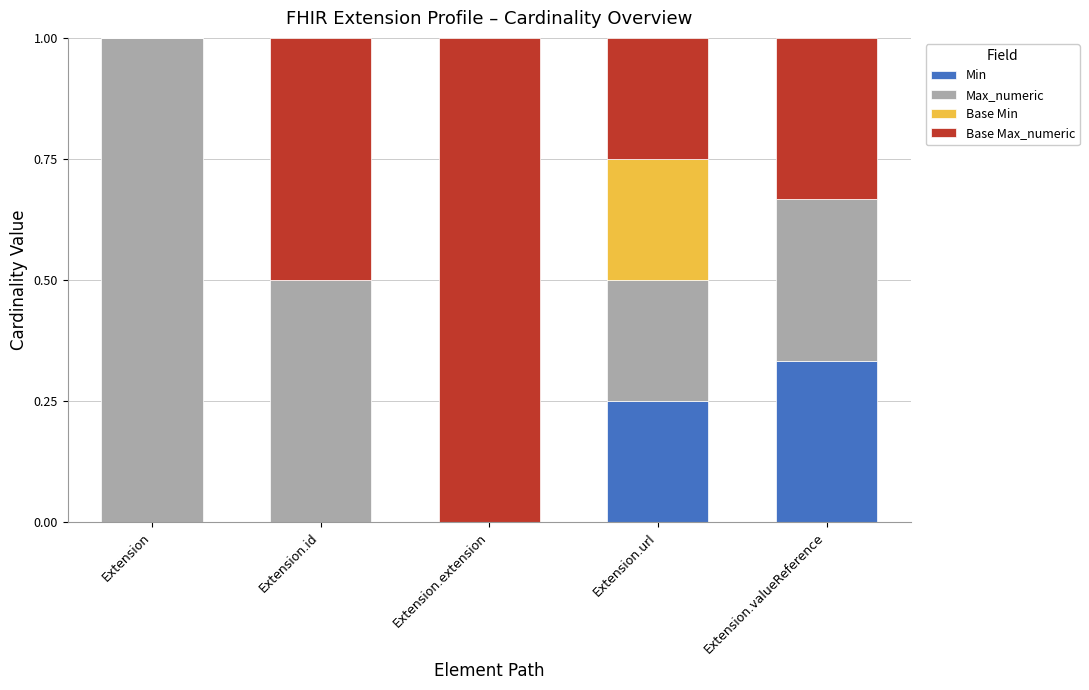

Which category has the highest value in the Min series?

Extension.valueReference